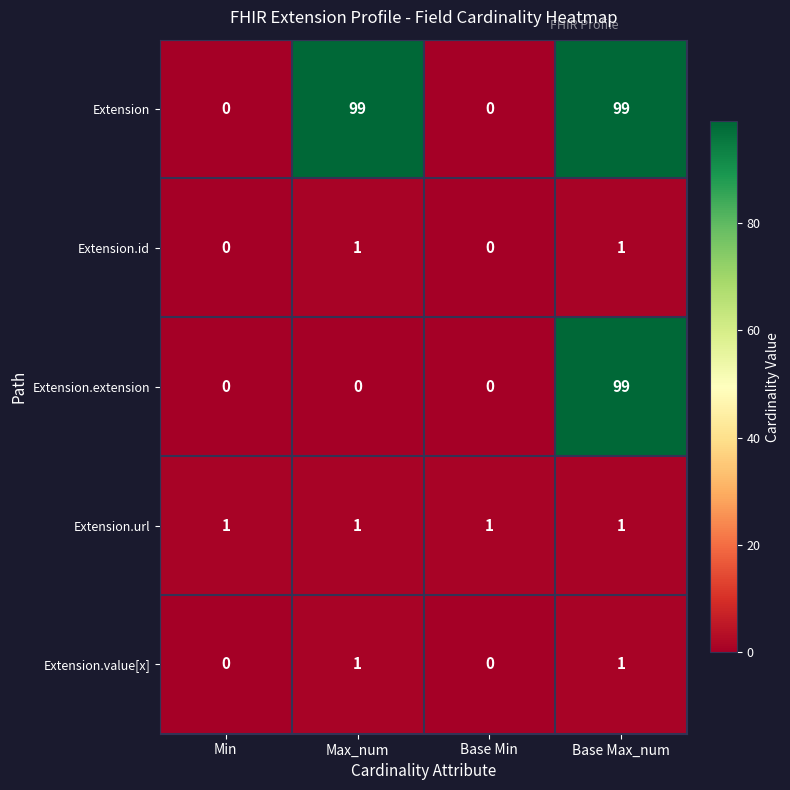

The value of Extension at Min is 0. True or false?

True